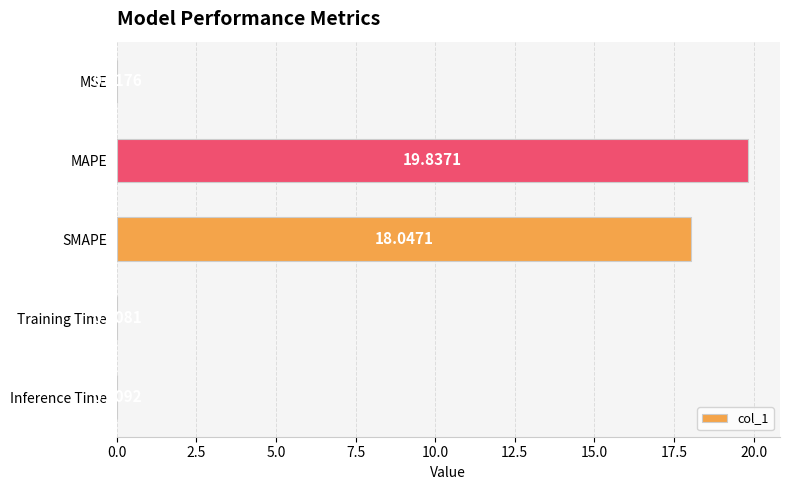

What is the sum of all values?

37.9